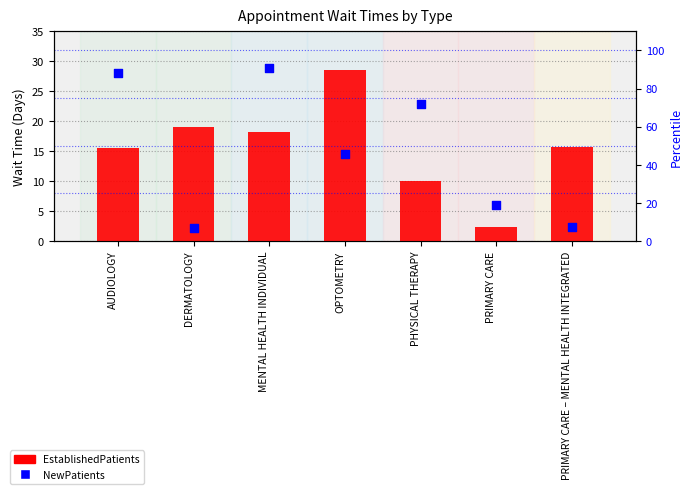

Is the value of NewPatients at OPTOMETRY greater than the value of EstablishedPatients at PRIMARY CARE?

Yes